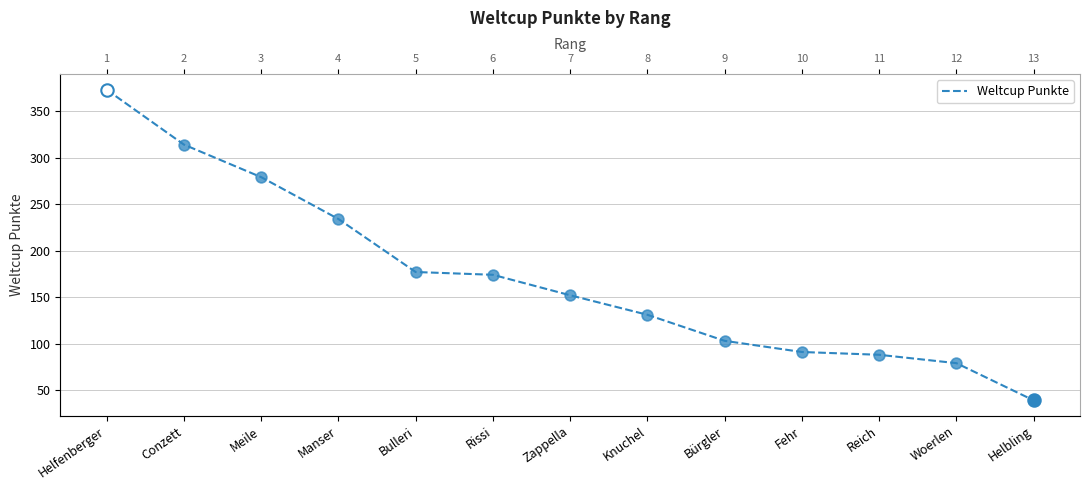

What is the ratio of the value at Bulleri to the value at Bürgler?

1.7